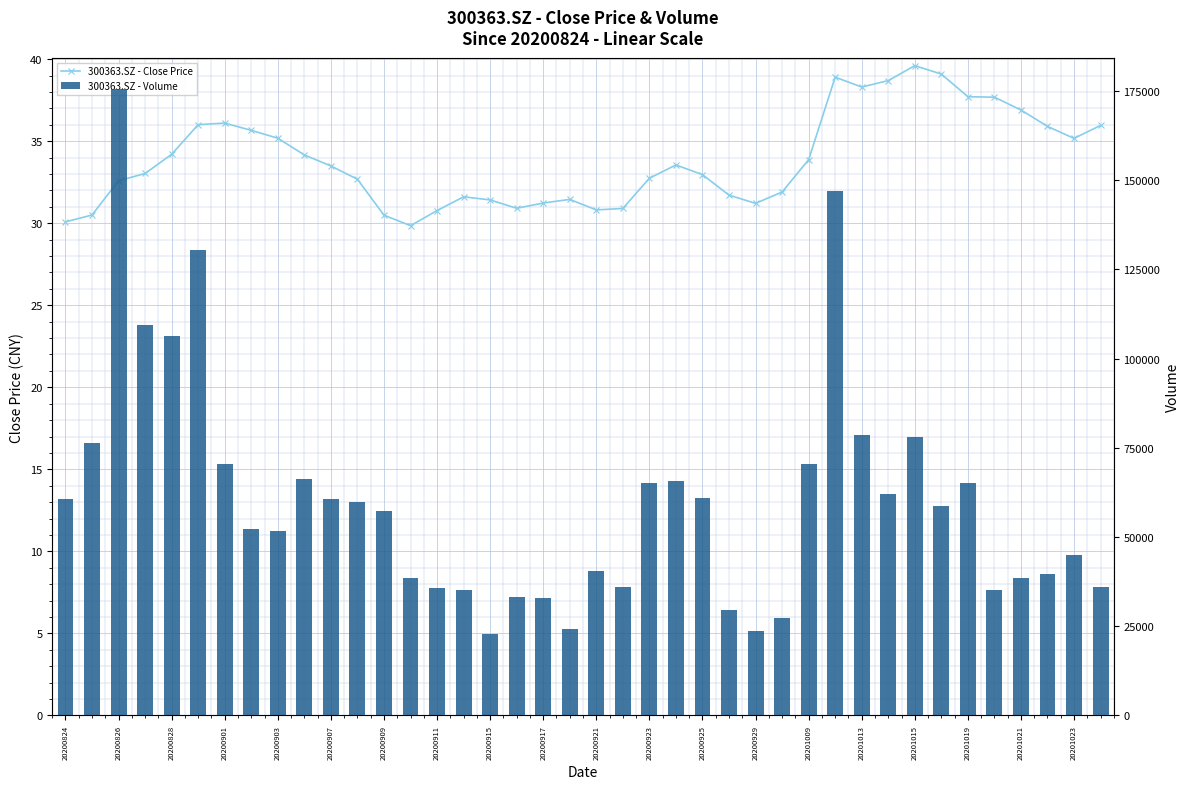

Which series has the largest total across all categories?

300363.SZ - Volume